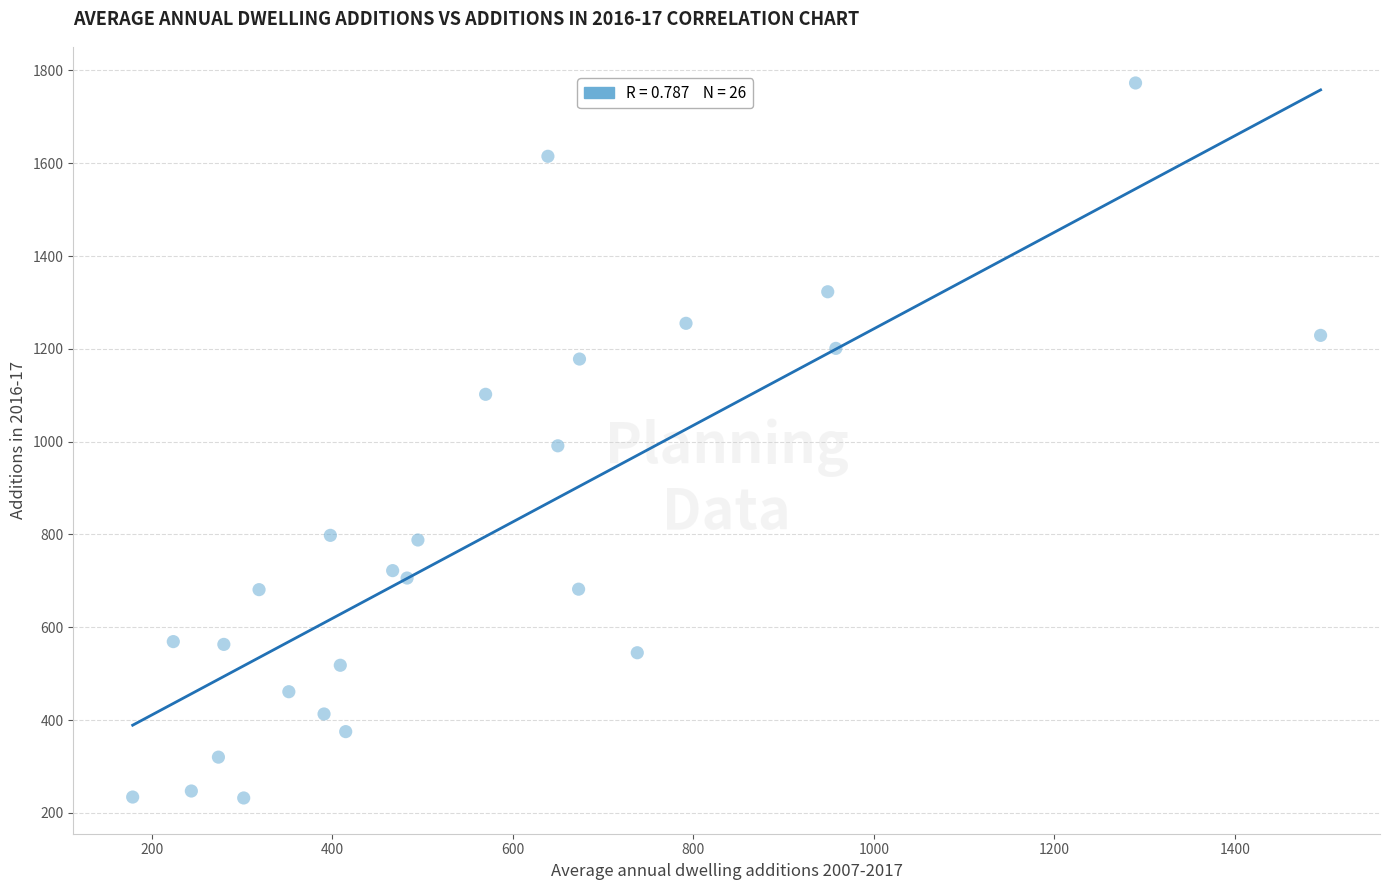

What is the range of Y values (max minus min)?

1541